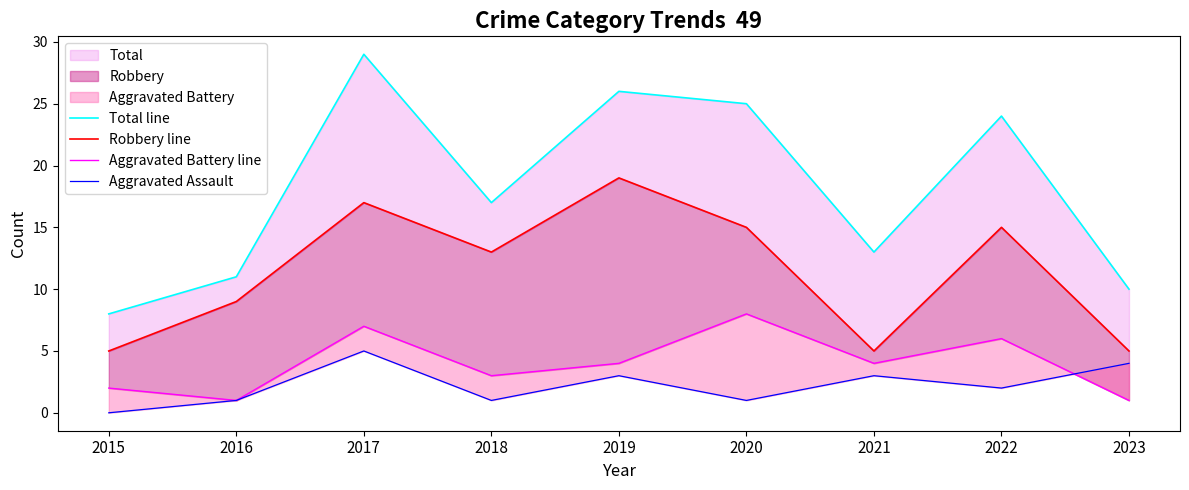

At which category is the sum across all series the highest?

2017